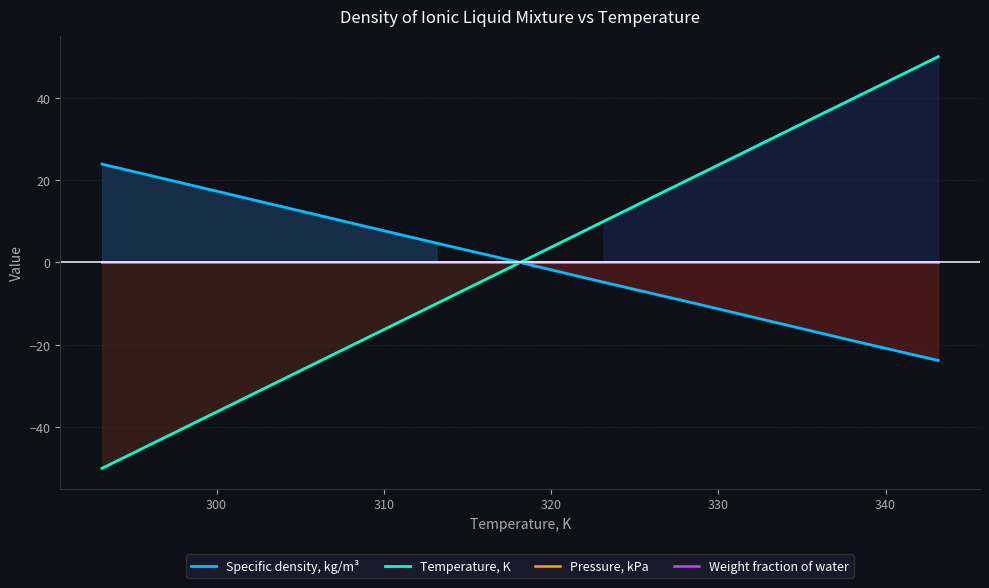

True or false: Specific density, kg/m³ and Pressure, kPa cross at least once.

True